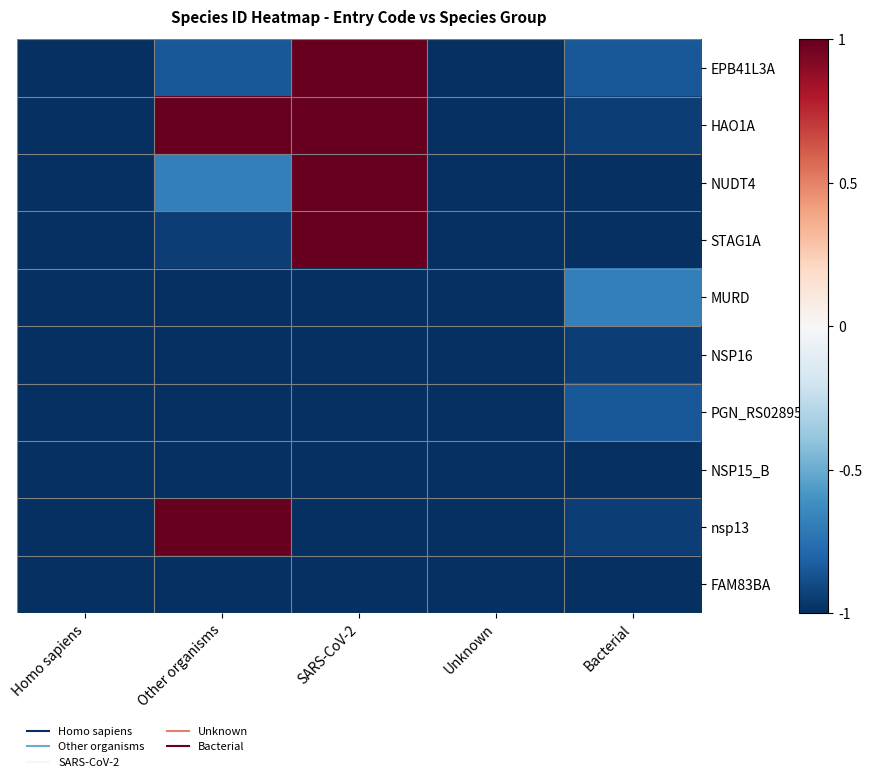

Reading right to left, list all the values displayed in this chart.

EPB41L3A: Bacterial=-0.8	Unknown=-1.0	SARS-CoV-2=1.0	Other organisms=-0.8	Homo sapiens=-1.0
HAO1A: Bacterial=-0.9	Unknown=-1.0	SARS-CoV-2=1.0	Other organisms=1.0	Homo sapiens=-1.0
NUDT4: Bacterial=-1.0	Unknown=-1.0	SARS-CoV-2=1.0	Other organisms=-0.7	Homo sapiens=-1.0
STAG1A: Bacterial=-1.0	Unknown=-1.0	SARS-CoV-2=1.0	Other organisms=-0.9	Homo sapiens=-1.0
MURD: Bacterial=-0.7	Unknown=-1.0	SARS-CoV-2=-1.0	Other organisms=-1.0	Homo sapiens=-1.0
NSP16: Bacterial=-0.9	Unknown=-1.0	SARS-CoV-2=-1.0	Other organisms=-1.0	Homo sapiens=-1.0
PGN_RS02895PGA: Bacterial=-0.8	Unknown=-1.0	SARS-CoV-2=-1.0	Other organisms=-1.0	Homo sapiens=-1.0
NSP15_B: Bacterial=-1.0	Unknown=-1.0	SARS-CoV-2=-1.0	Other organisms=-1.0	Homo sapiens=-1.0
nsp13: Bacterial=-0.9	Unknown=-1.0	SARS-CoV-2=-1.0	Other organisms=1.0	Homo sapiens=-1.0
FAM83BA: Bacterial=-1.0	Unknown=-1.0	SARS-CoV-2=-1.0	Other organisms=-1.0	Homo sapiens=-1.0